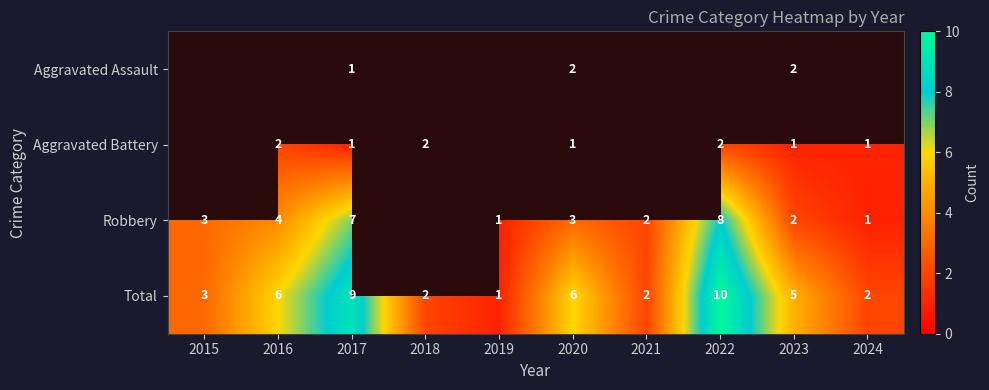

List the series in order of their peak value, lowest first.

Aggravated Assault, Aggravated Battery, Robbery, Total